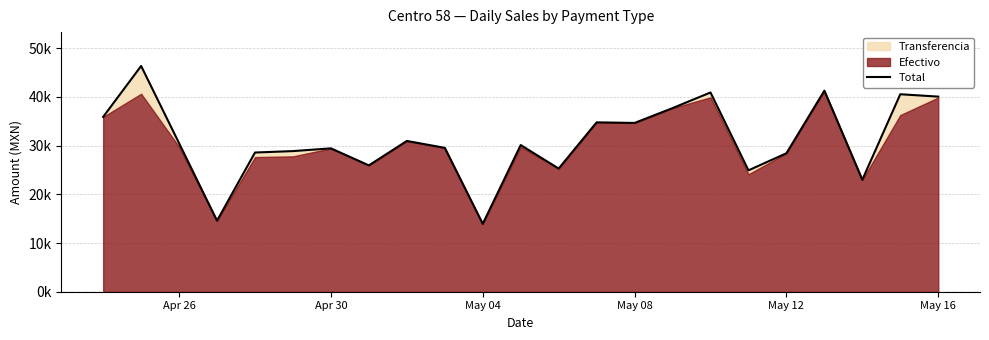

What is the minimum value shown in the chart?

13932.4